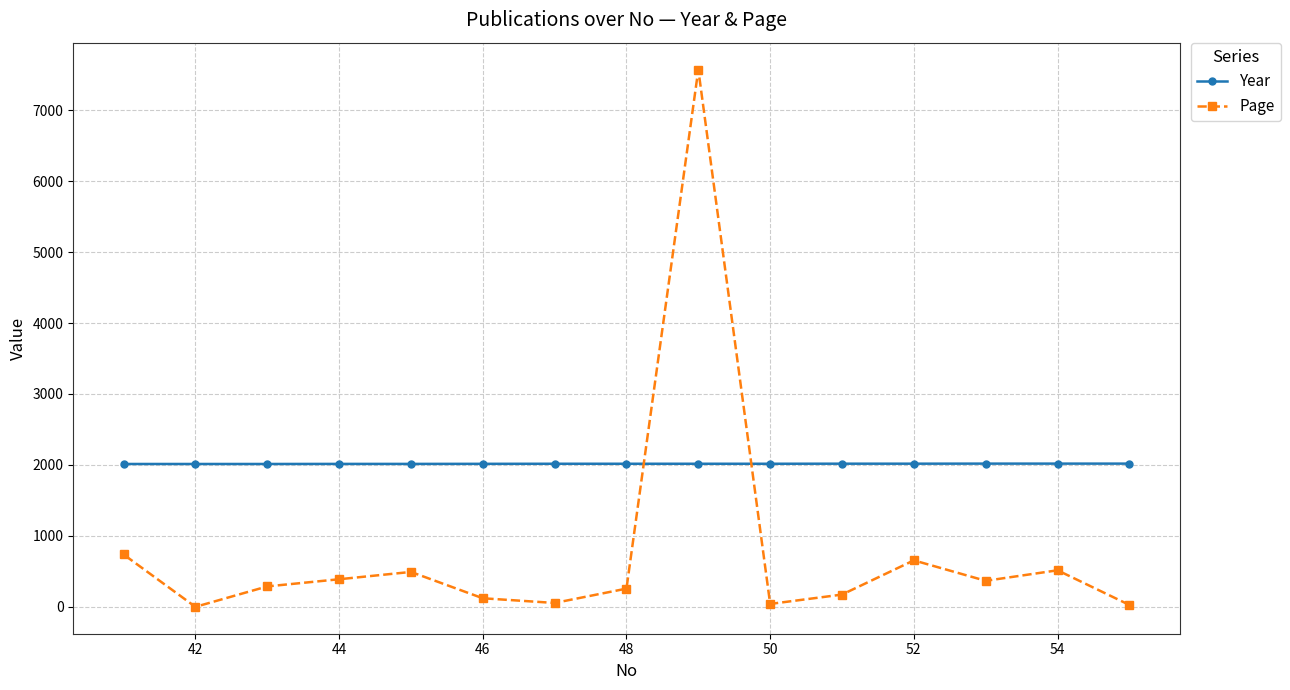

What is the difference between the maximum and minimum values in the Page series?

7570